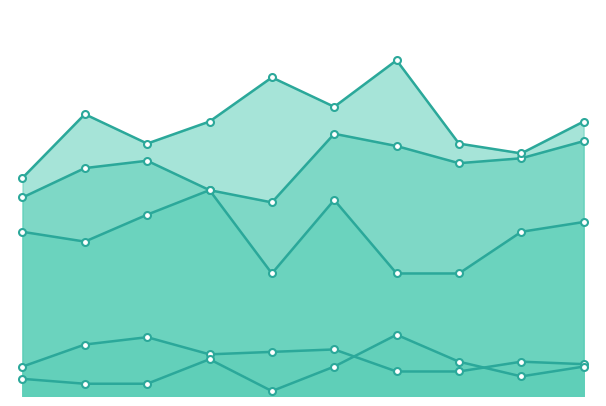

What is the value of the Aggravated Battery point at the 3rd from the left?

103